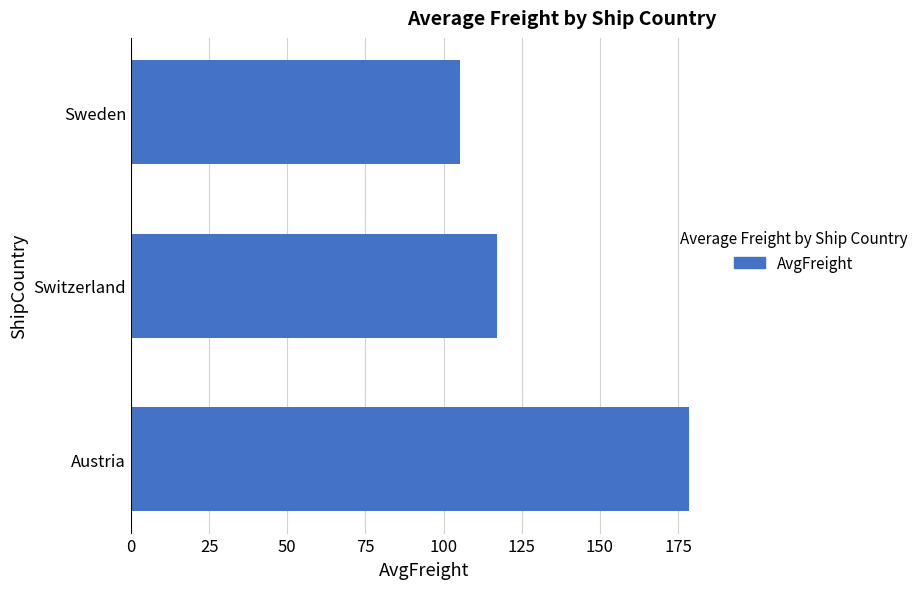

At which label is the value closest to 141?

Switzerland